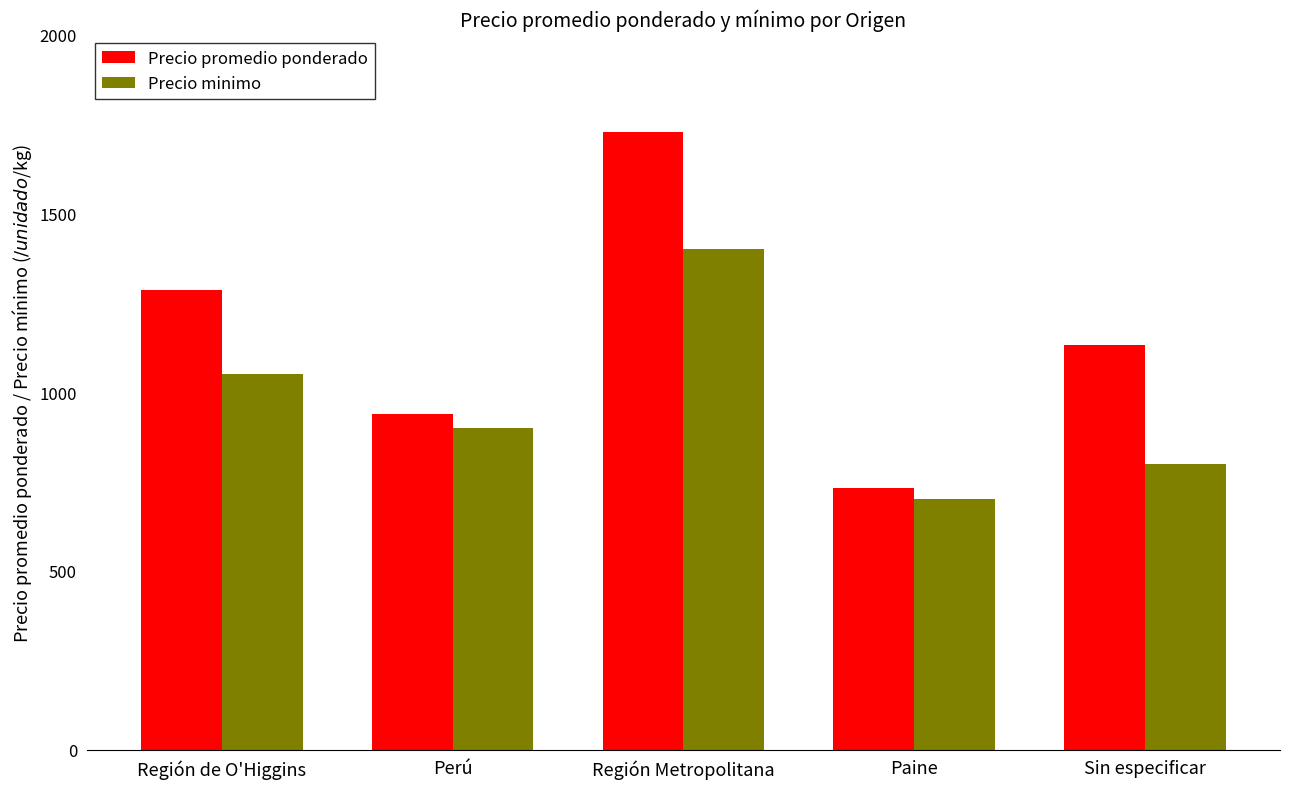

What is the total value across all series at Paine?

1431